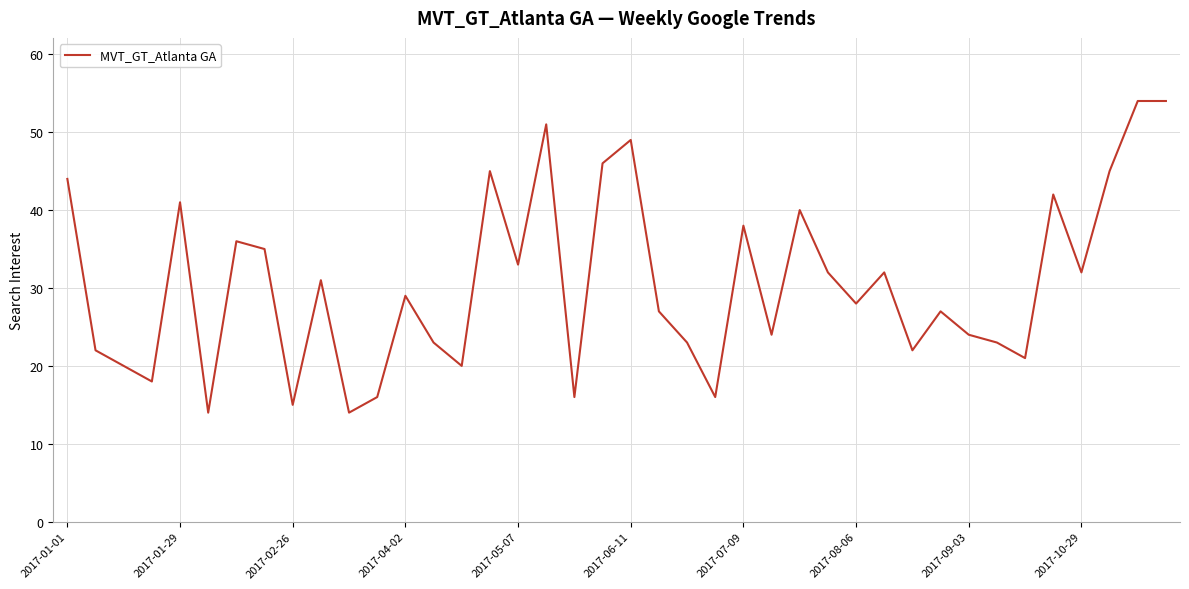

What is the difference between the maximum and minimum values?

40